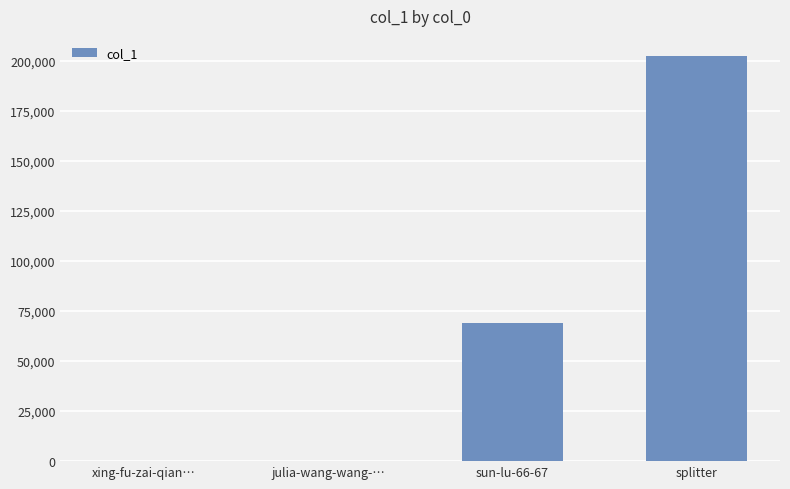

What is the change in value from sun-lu-66-67 to splitter?

+133274